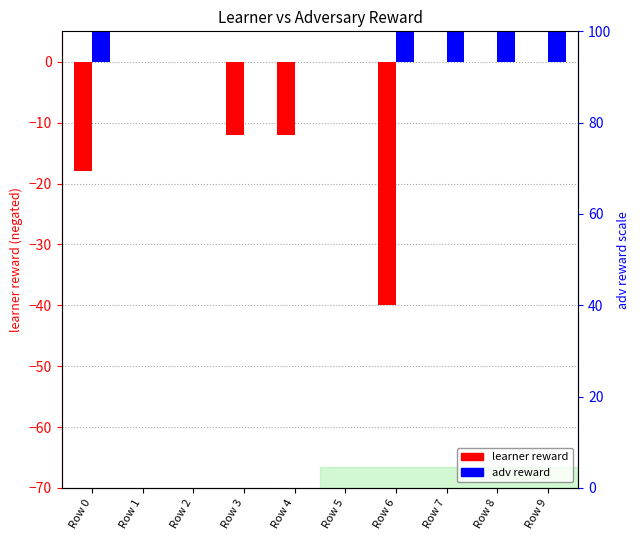

Is the value of learner reward at Row 5 greater than the value of adv reward at Row 6?

No